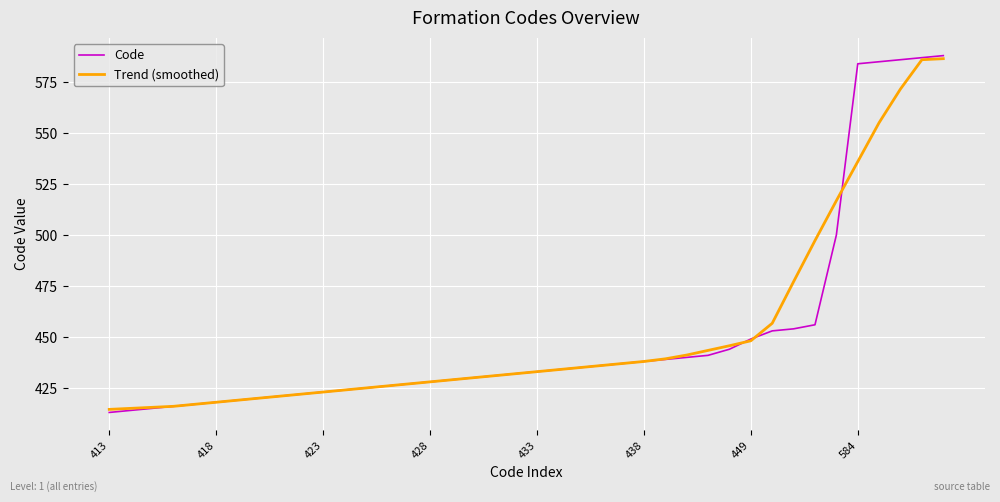

Which series has the widest spread of values?

Code